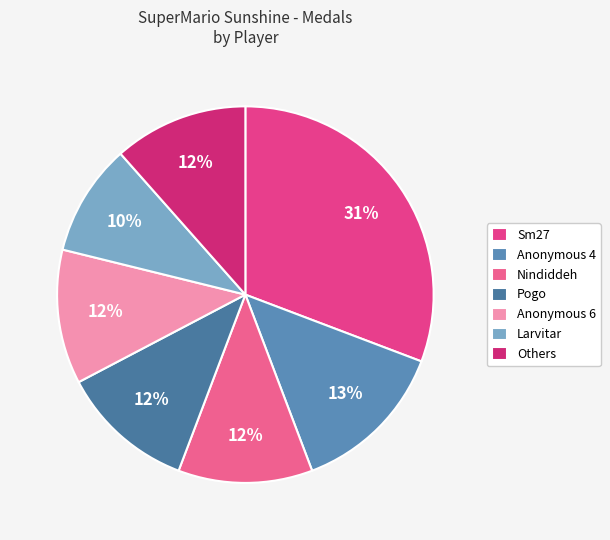

To the nearest percent, what portion does Larvitar represent?

10%